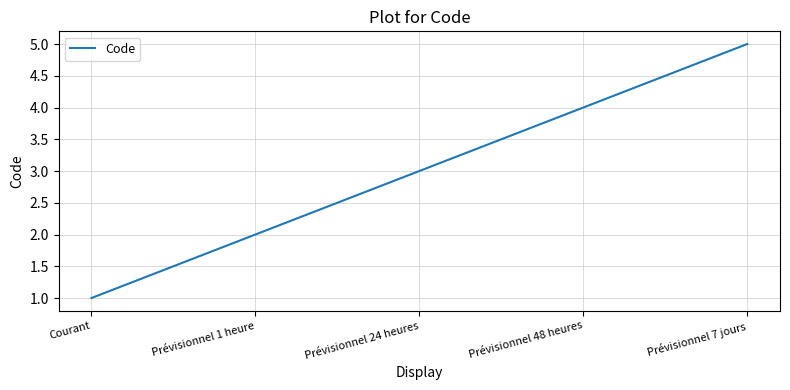

How many values are between 2 and 4?

3